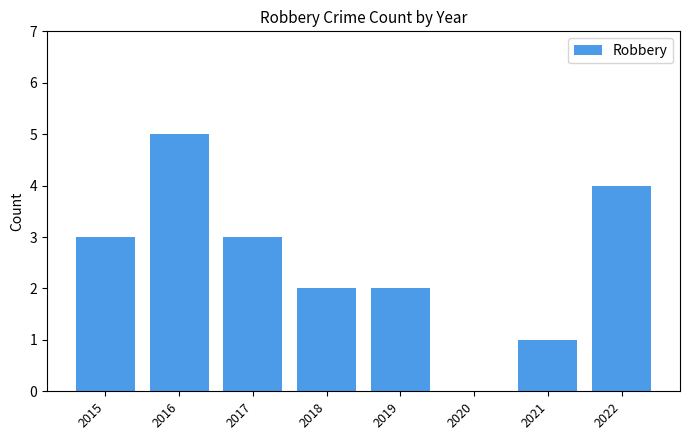

How many positive values are there?

7